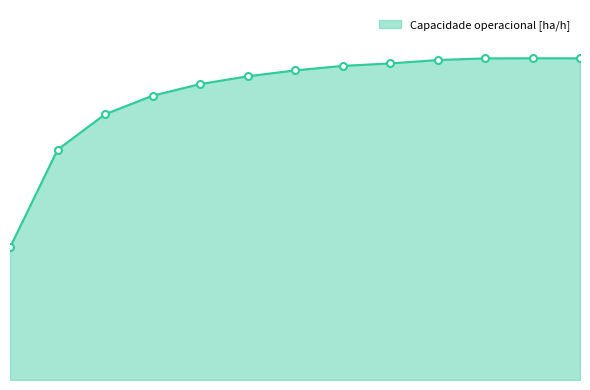

At which category does the chart reach its peak across all series?

11